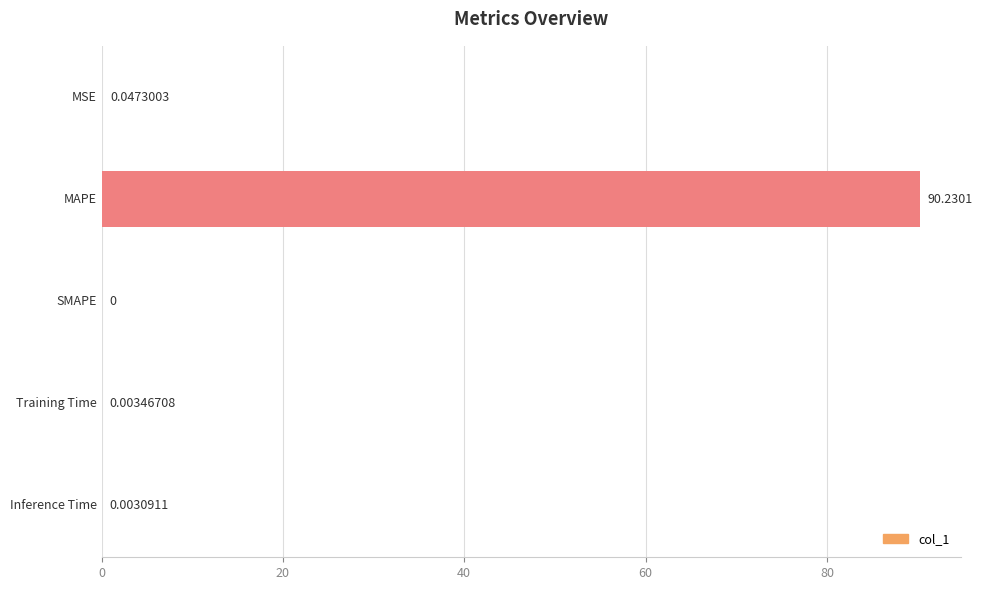

What is the greatest value displayed?

90.2